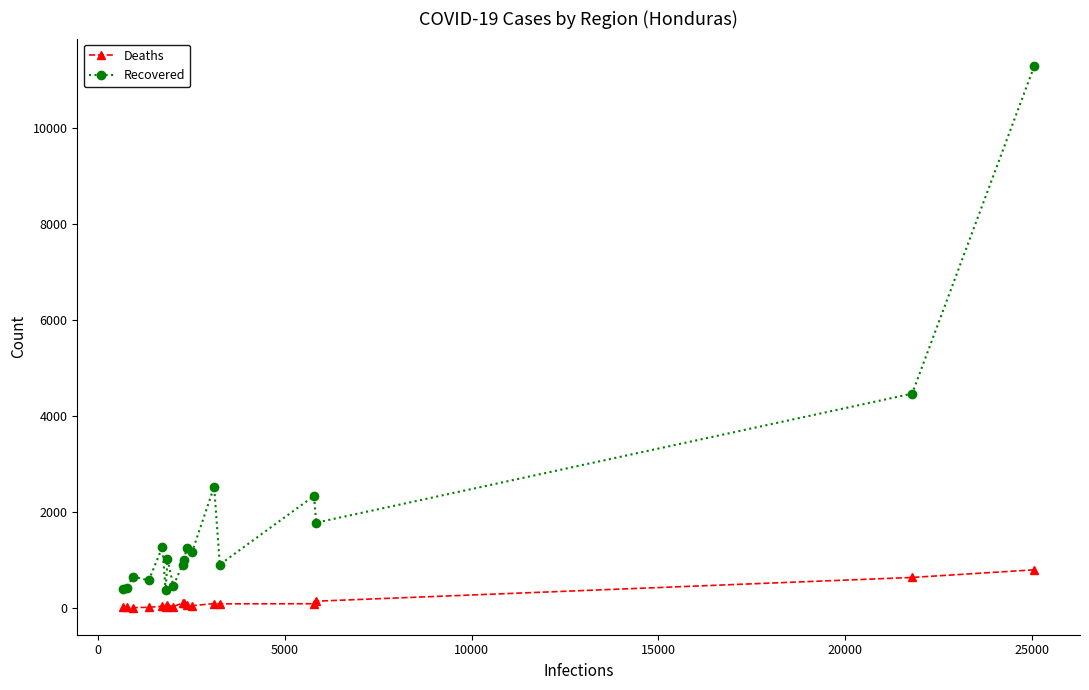

How many values in the Deaths series are below 75?

9